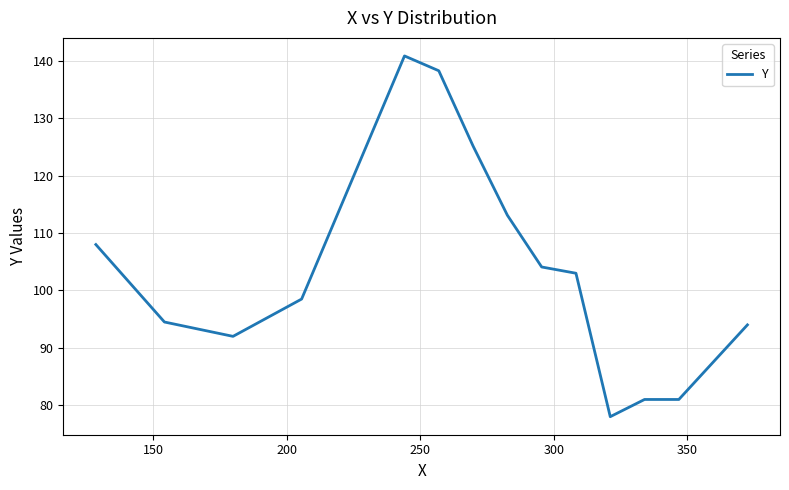

Does the chart display data point markers on the line(s)?

No